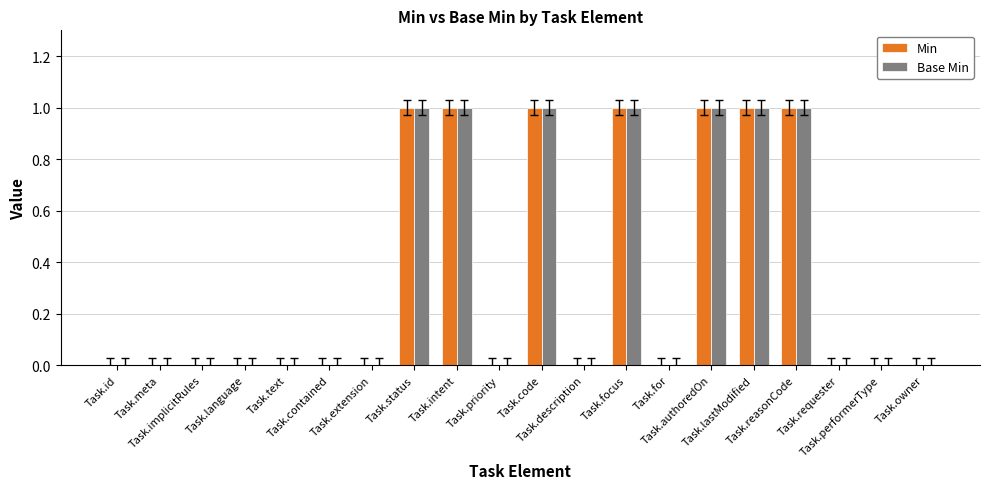

Reading right to left, extract all data points from this chart.

Min: 0	0	0	1	1	1	0	1	0	1	0	1	1	0	0	0	0	0	0	0
Base Min: 0	0	0	1	1	1	0	1	0	1	0	1	1	0	0	0	0	0	0	0